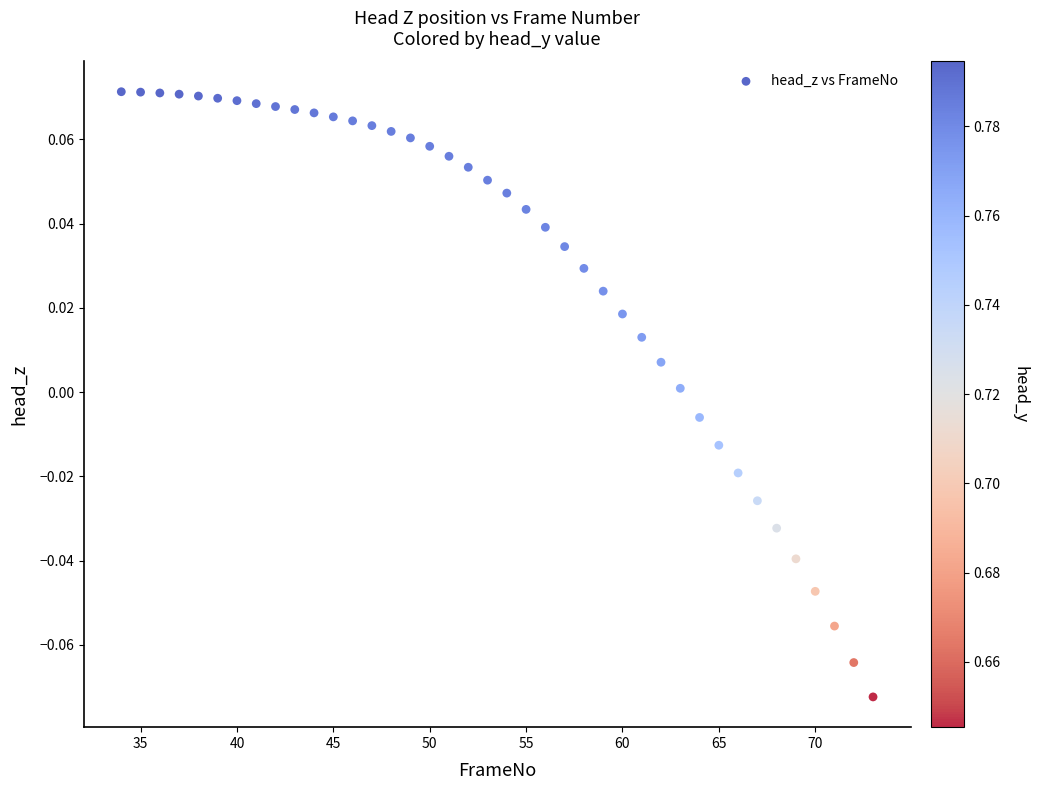

What is the range of X values (max minus min)?

39.0